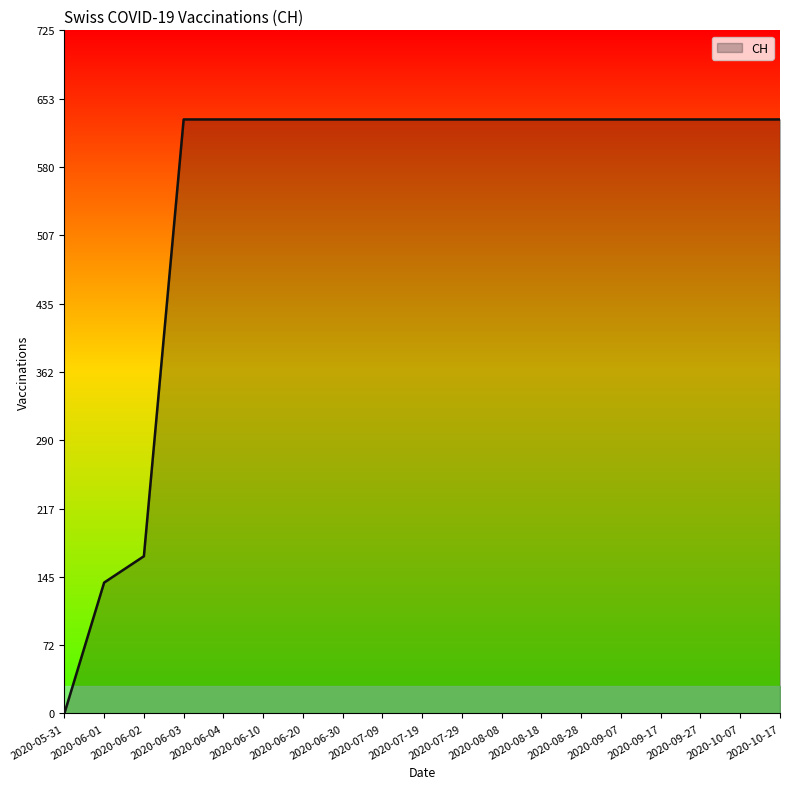

Which category has the lowest value across all series?

2020-05-31